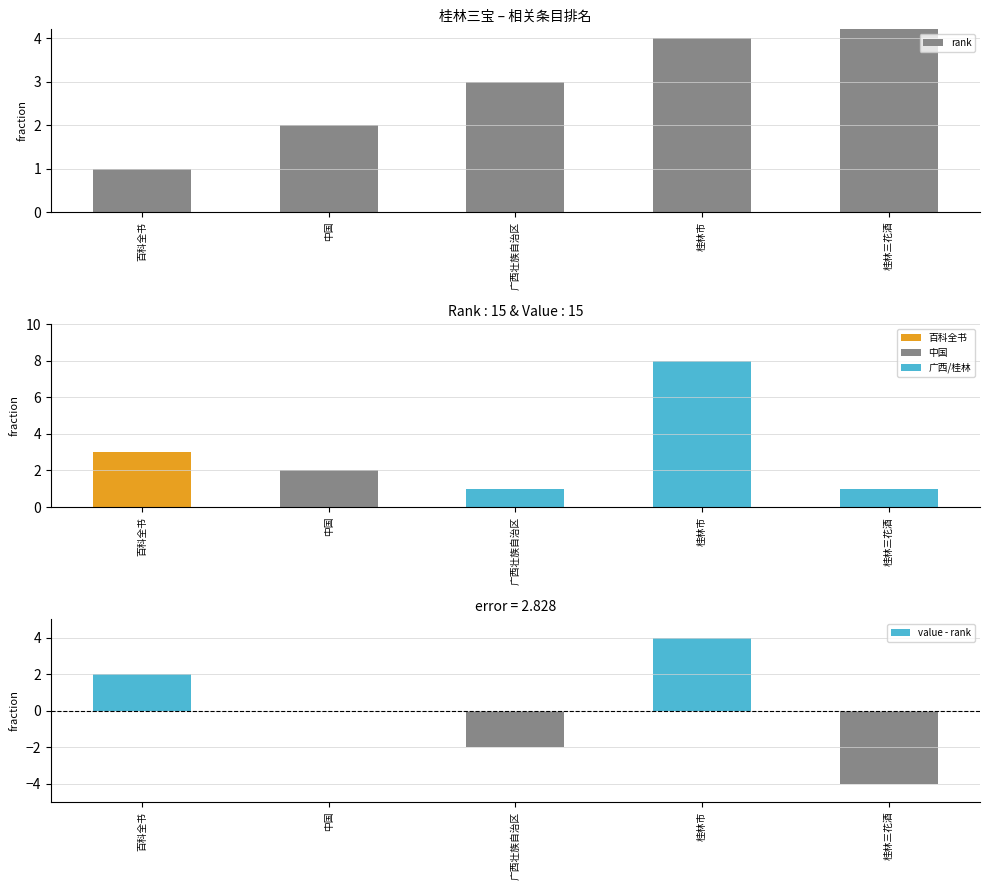

What is the label of the 5th bar from the left?

桂林三花酒